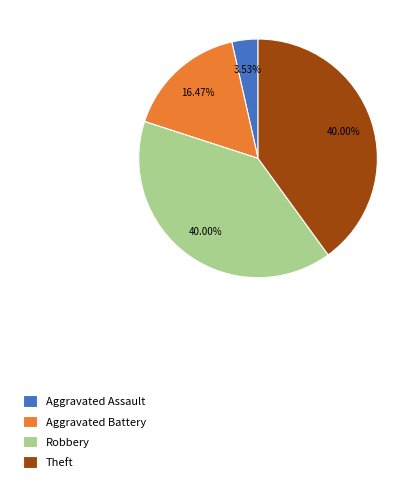

Approximately how many times larger is the value at Aggravated Battery compared to Robbery?

0.4